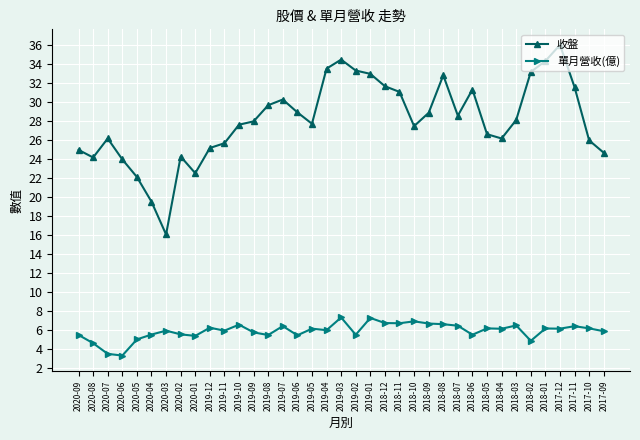

In 收盤, how many points are higher than both neighbors (excluding endpoints)?

7